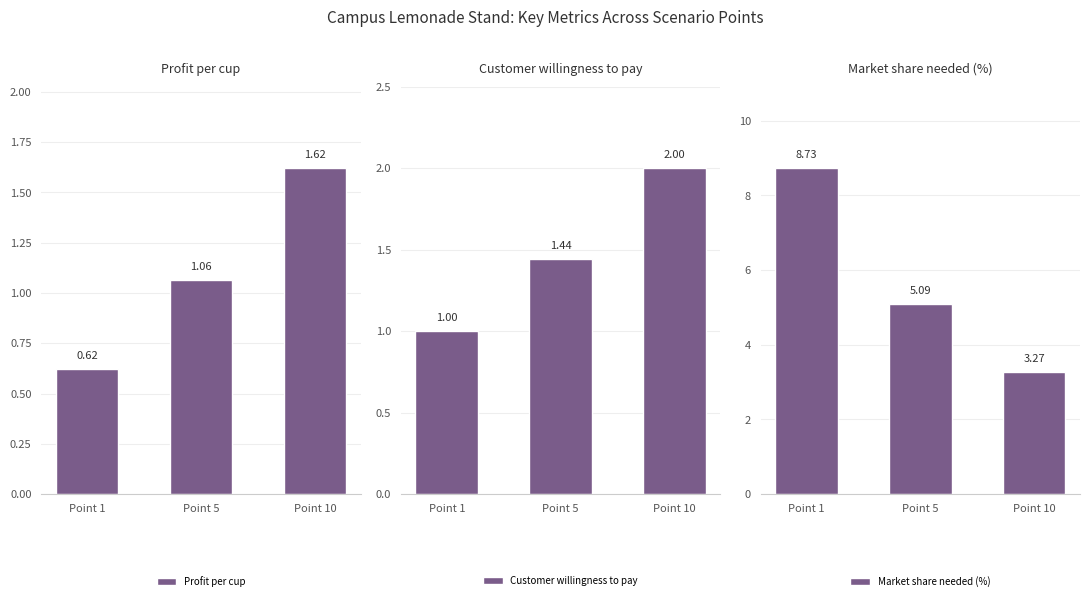

Which series has the largest range (max minus min)?

Market share needed (%)